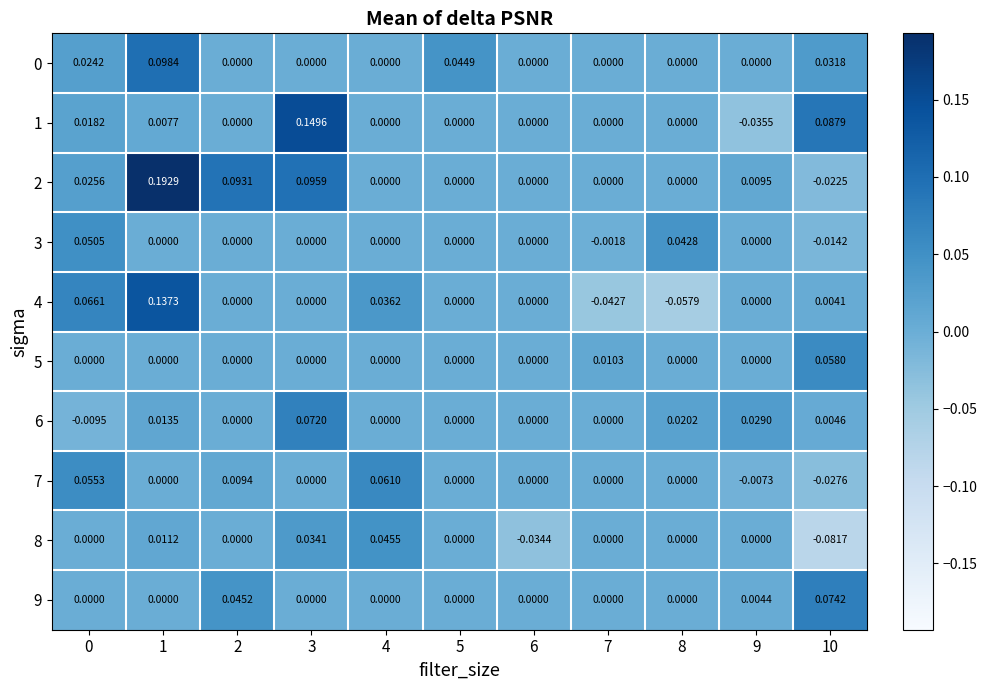

Is the value of 2 at 1 greater than the value of 8 at 4?

Yes